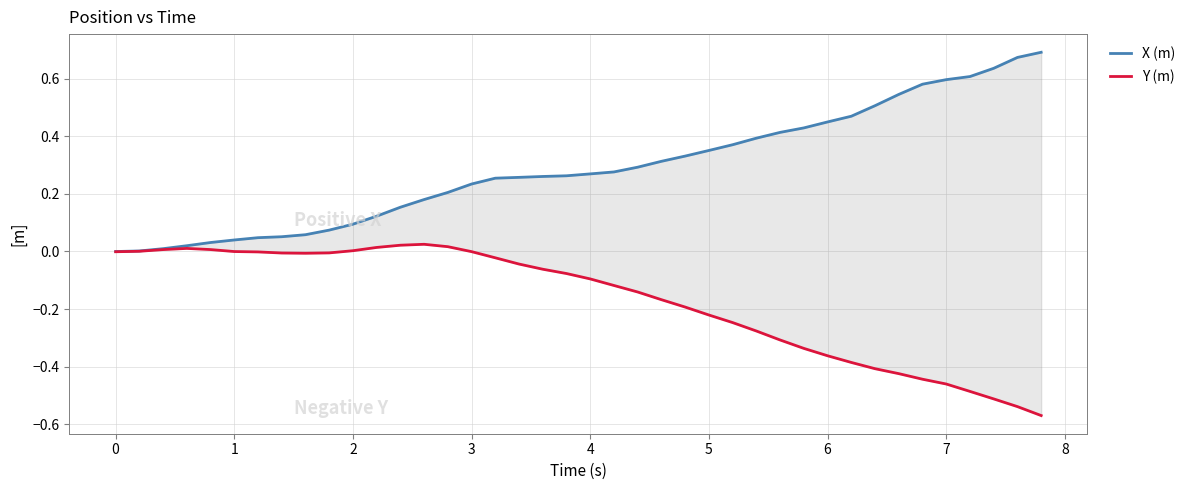

Rank the series by their maximum value, from lowest to highest.

Y (m), X (m)